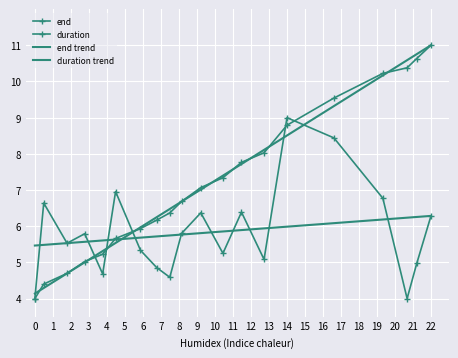

Reading left to right, transcribe all the data shown in this chart.

end: 4.0	4.4	4.7	5.0	5.2	5.7	5.9	6.2	6.4	6.7	7.1	7.3	7.8	8.0	8.8	9.5	10.2	10.4	10.6	11.0
duration: 4.0	6.6	5.5	5.8	4.7	7.0	5.3	4.9	4.6	5.8	6.4	5.2	6.4	5.1	9.0	8.4	6.8	4.0	5.0	6.3
end trend: 4.1	4.3	4.7	5.0	5.3	5.5	6.0	6.2	6.5	6.7	7.0	7.4	7.7	8.1	8.5	9.3	10.2	10.6	10.8	11.0
duration trend: 5.5	5.5	5.5	5.6	5.6	5.6	5.7	5.7	5.7	5.8	5.8	5.9	5.9	5.9	6.0	6.1	6.2	6.2	6.3	6.3